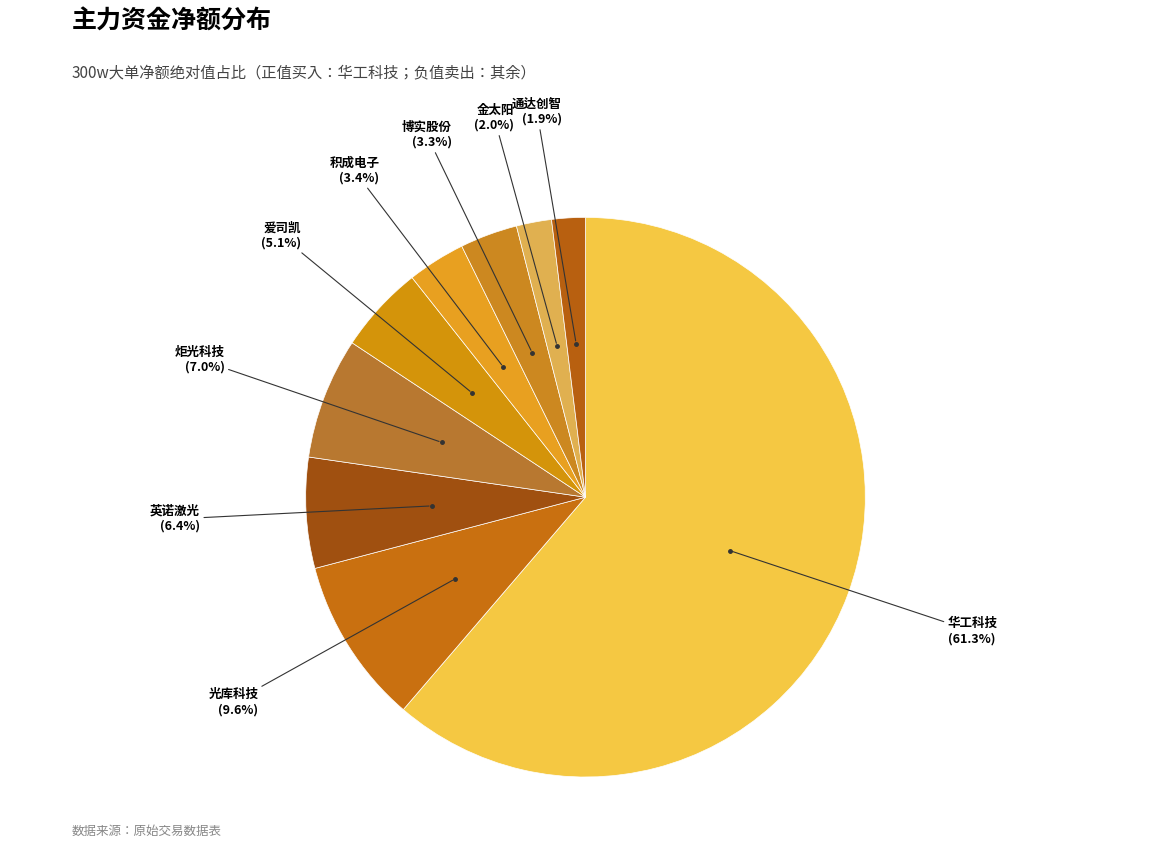

Is there any slice that represents more than half of the pie?

Yes